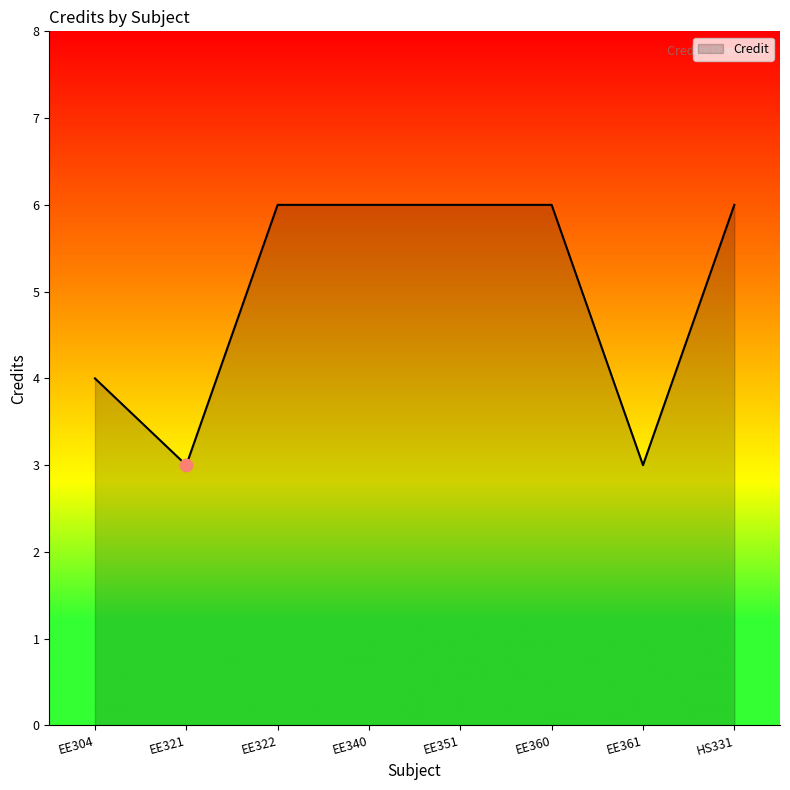

Which has a higher value, EE361 or HS331?

HS331